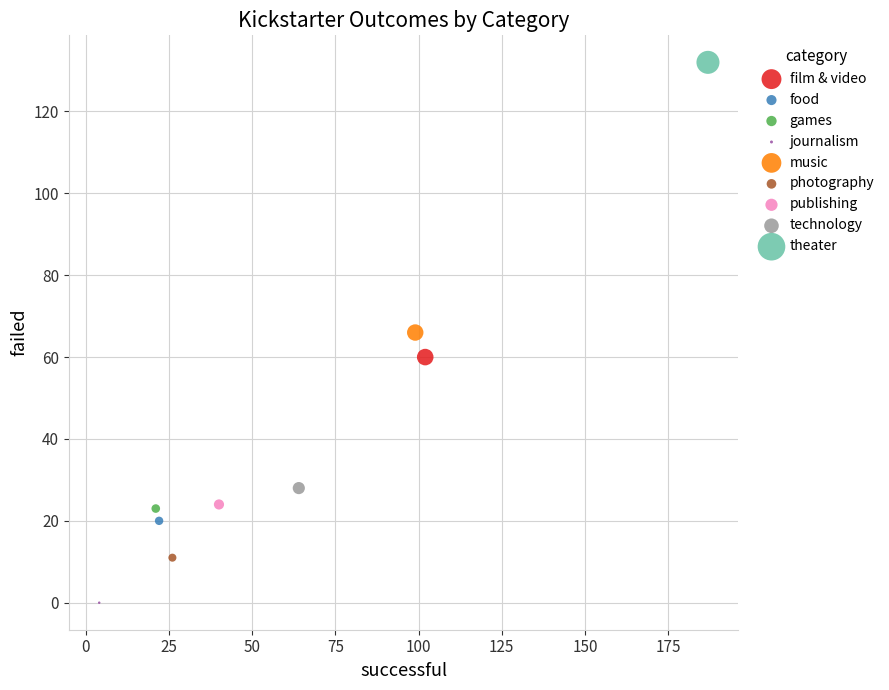

Which series contains the lowest Y value?

journalism